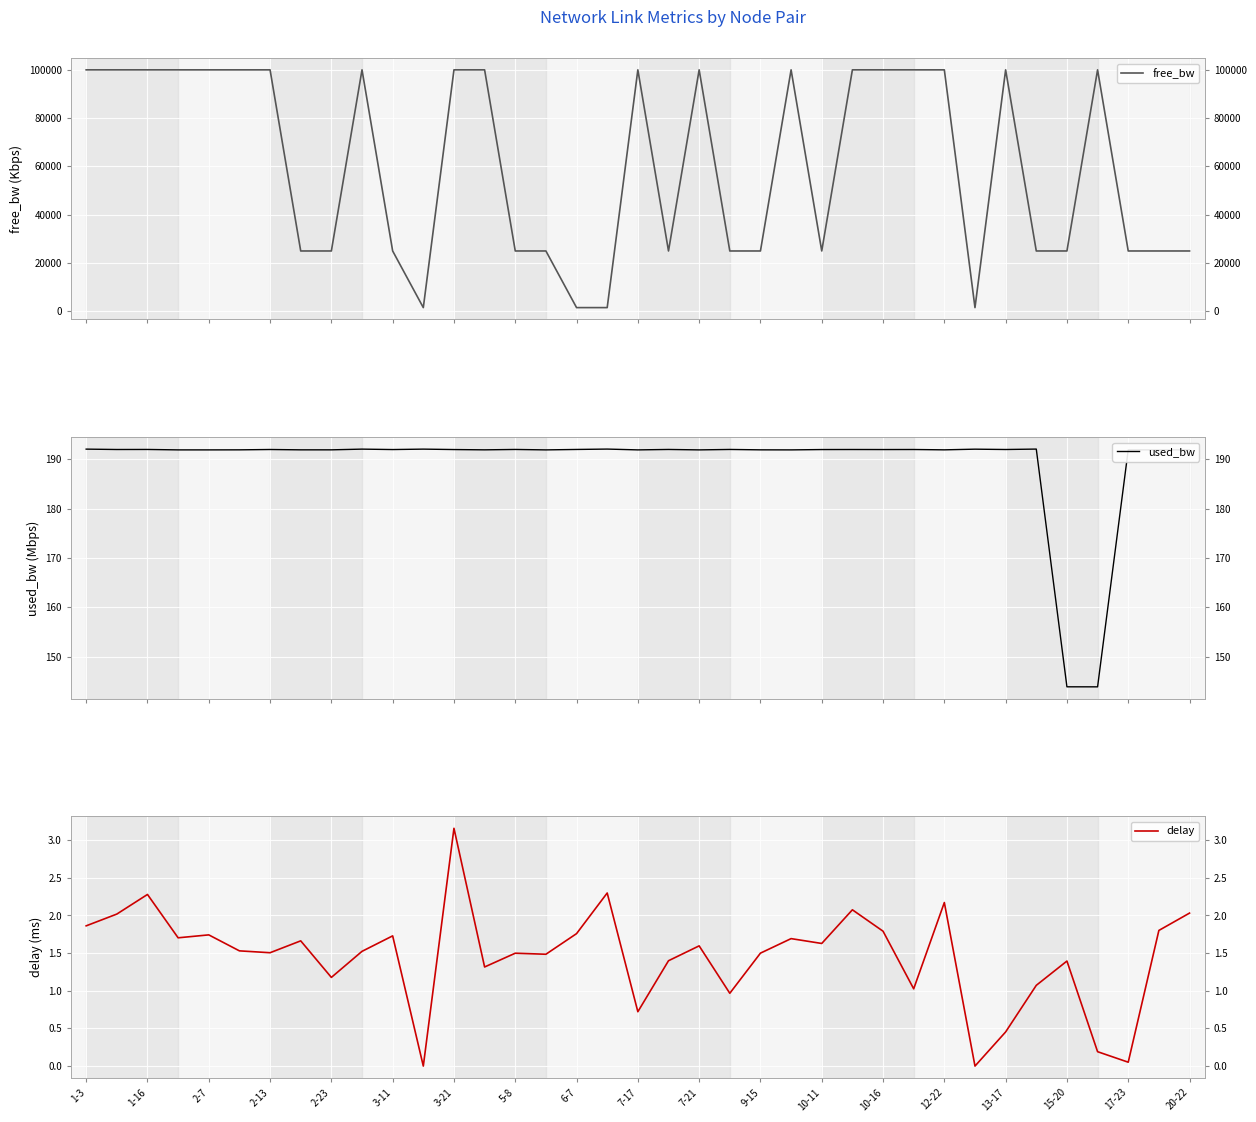

True or false: used_bw has more than 2 interior local peaks.

True